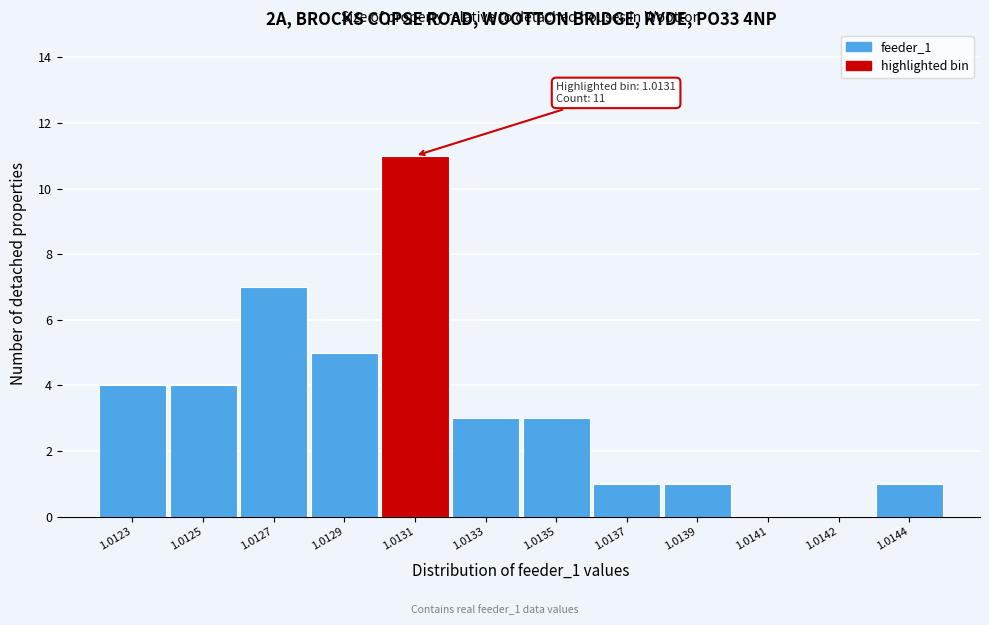

Reading left to right, transcribe all the data shown in this chart.

1.0123=4	1.0125=4	1.0127=7	1.0129=5	1.0131=11	1.0133=3	1.0135=3	1.0137=1	1.0139=1	1.0141=0	1.0142=0	1.0144=1